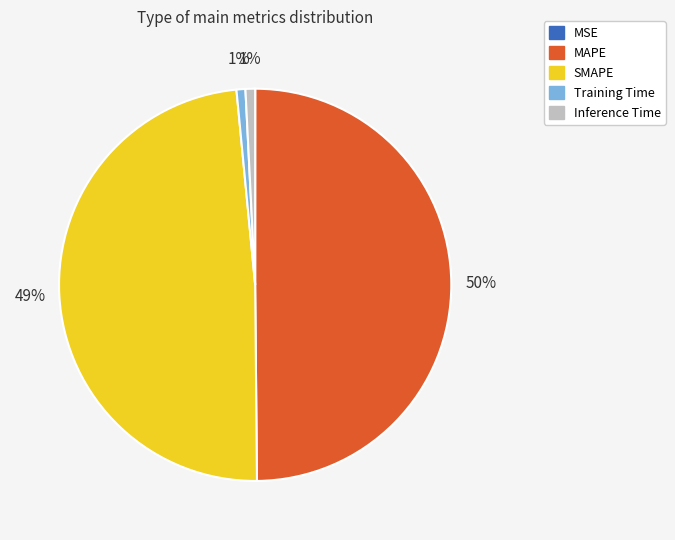

Is Training Time the majority of the pie?

No